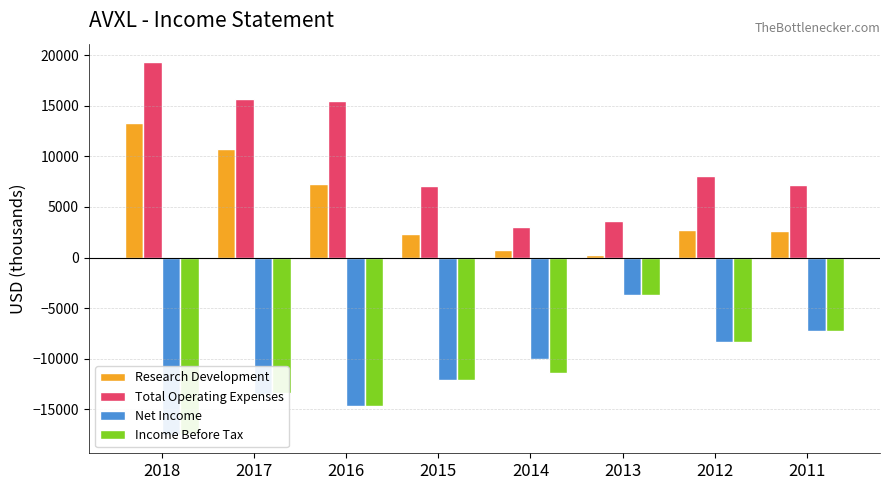

At which category does the chart reach its peak across all series?

2018